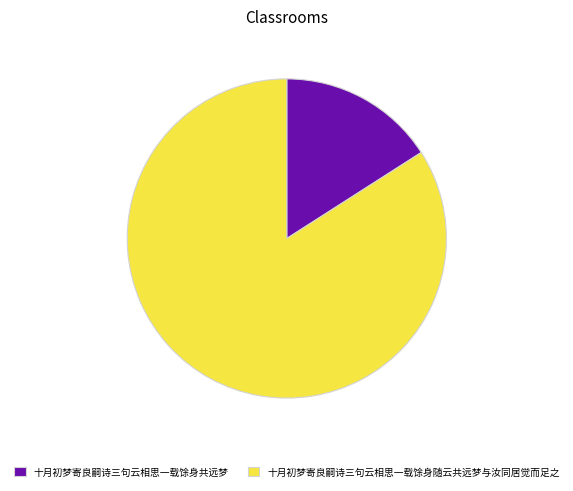

Which slice is the largest?

十月初梦寄良嗣诗三句云相思一载馀身随云共远梦与汝同居觉而足之